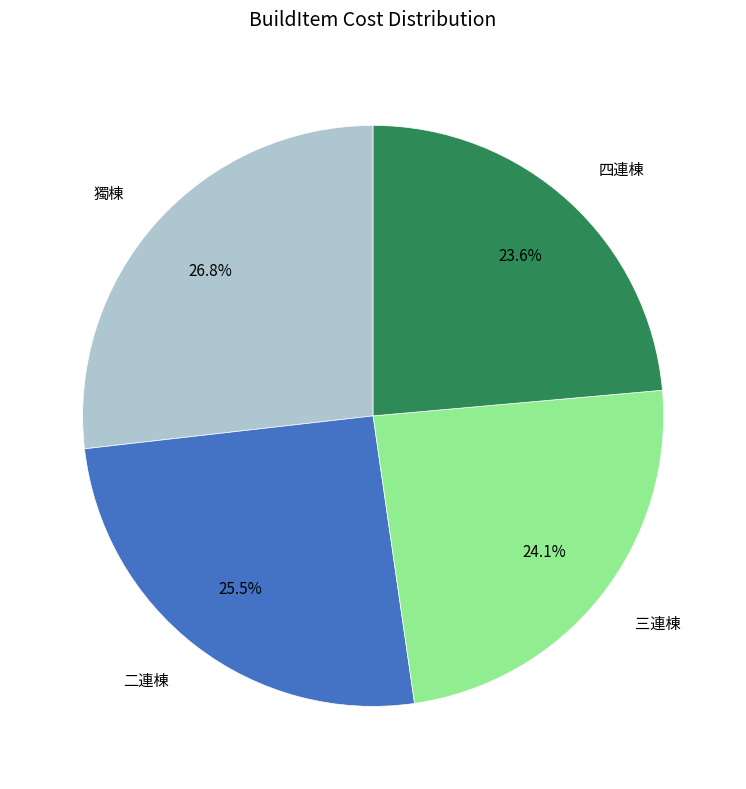

To the nearest percent, what is the combined percentage of 三連棟 and 四連棟?

48%